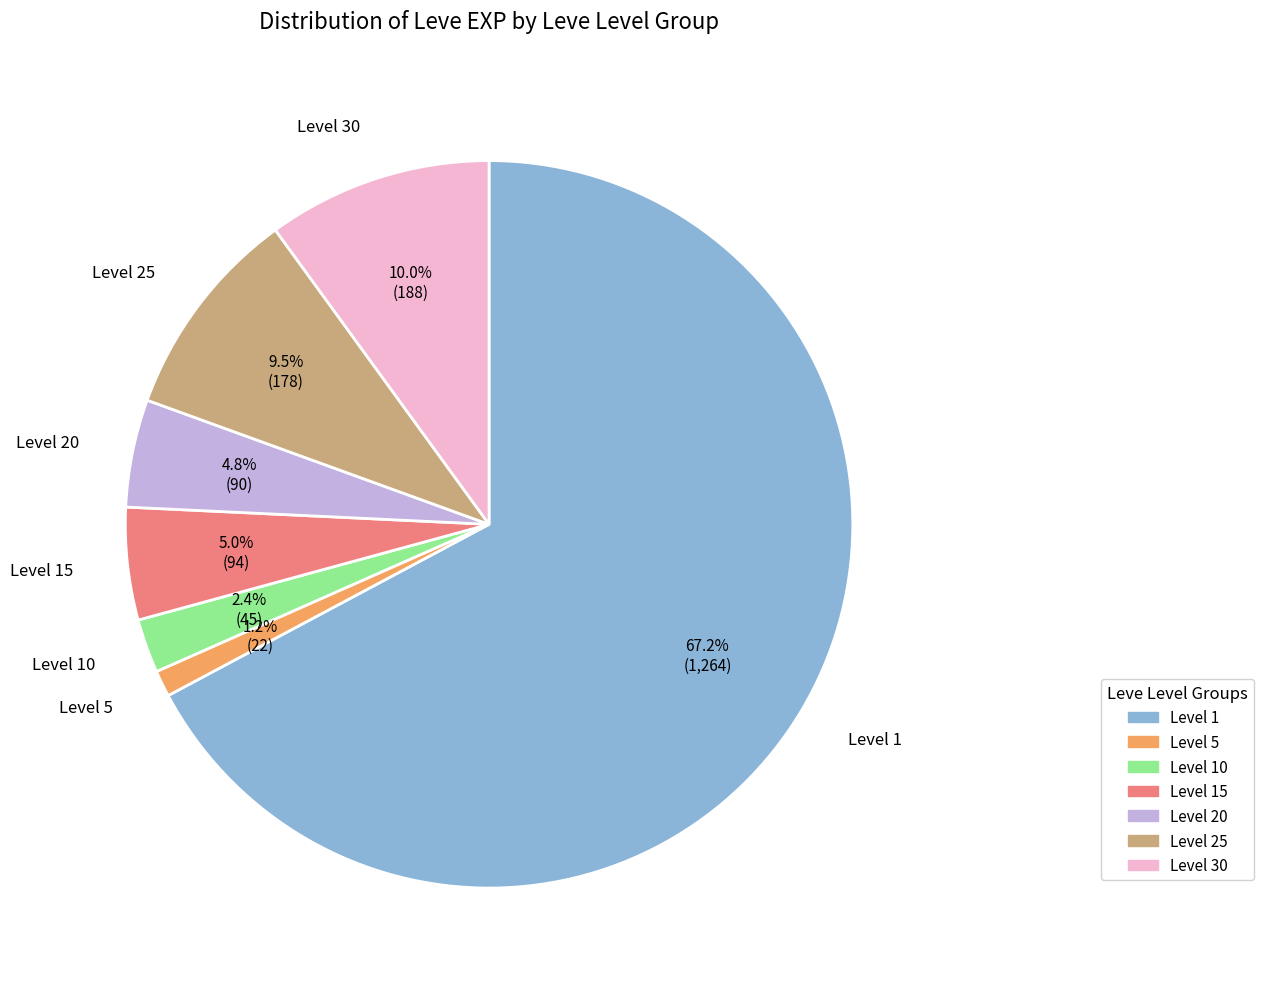

Combined, what portion of the pie is Level 10 and Level 5?

3.6%